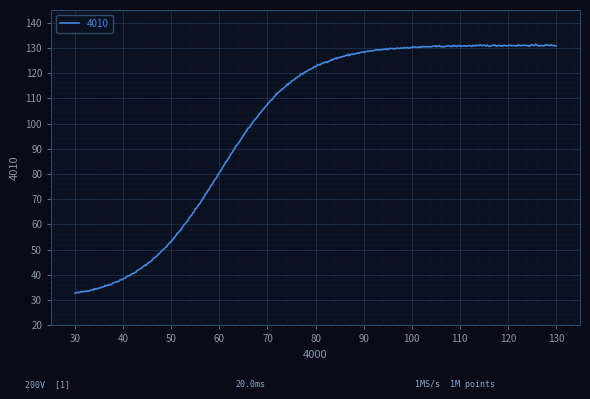

What is the maximum value shown in the chart?

131.4